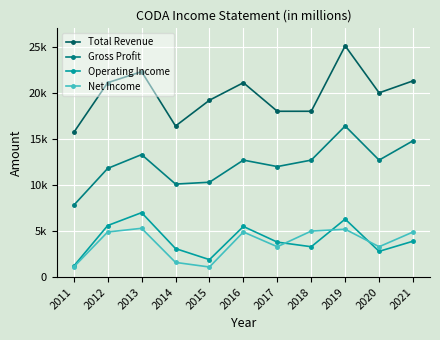

True or false: Total Revenue has more than 0 points higher than both neighbors.

True